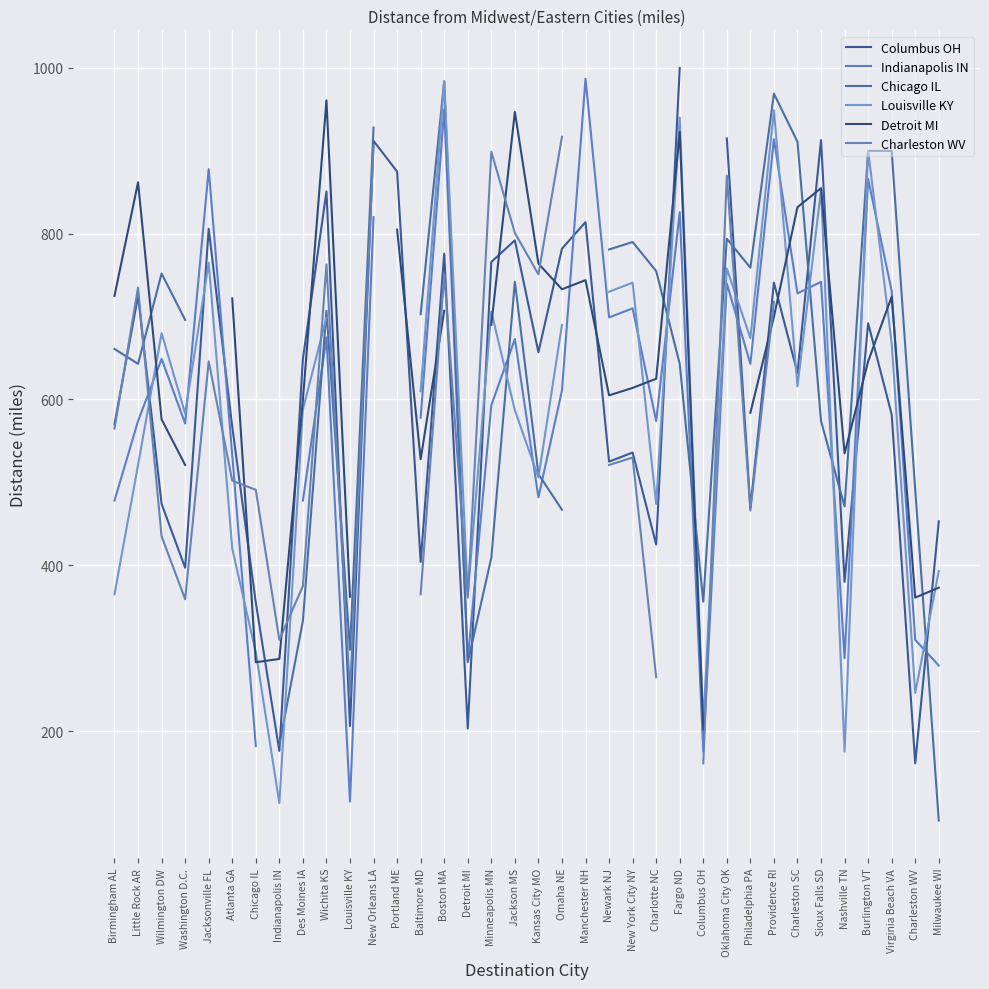

At how many categories does at least one series exceed 123?

36